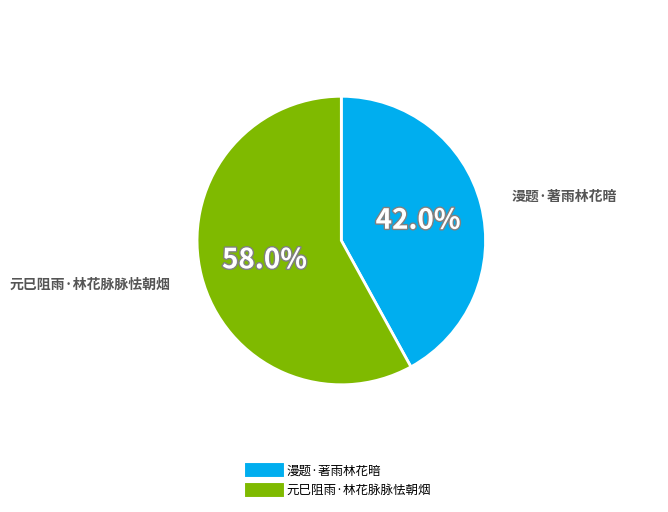

To the nearest percent, what is the difference between the largest and smallest slice percentages?

16%